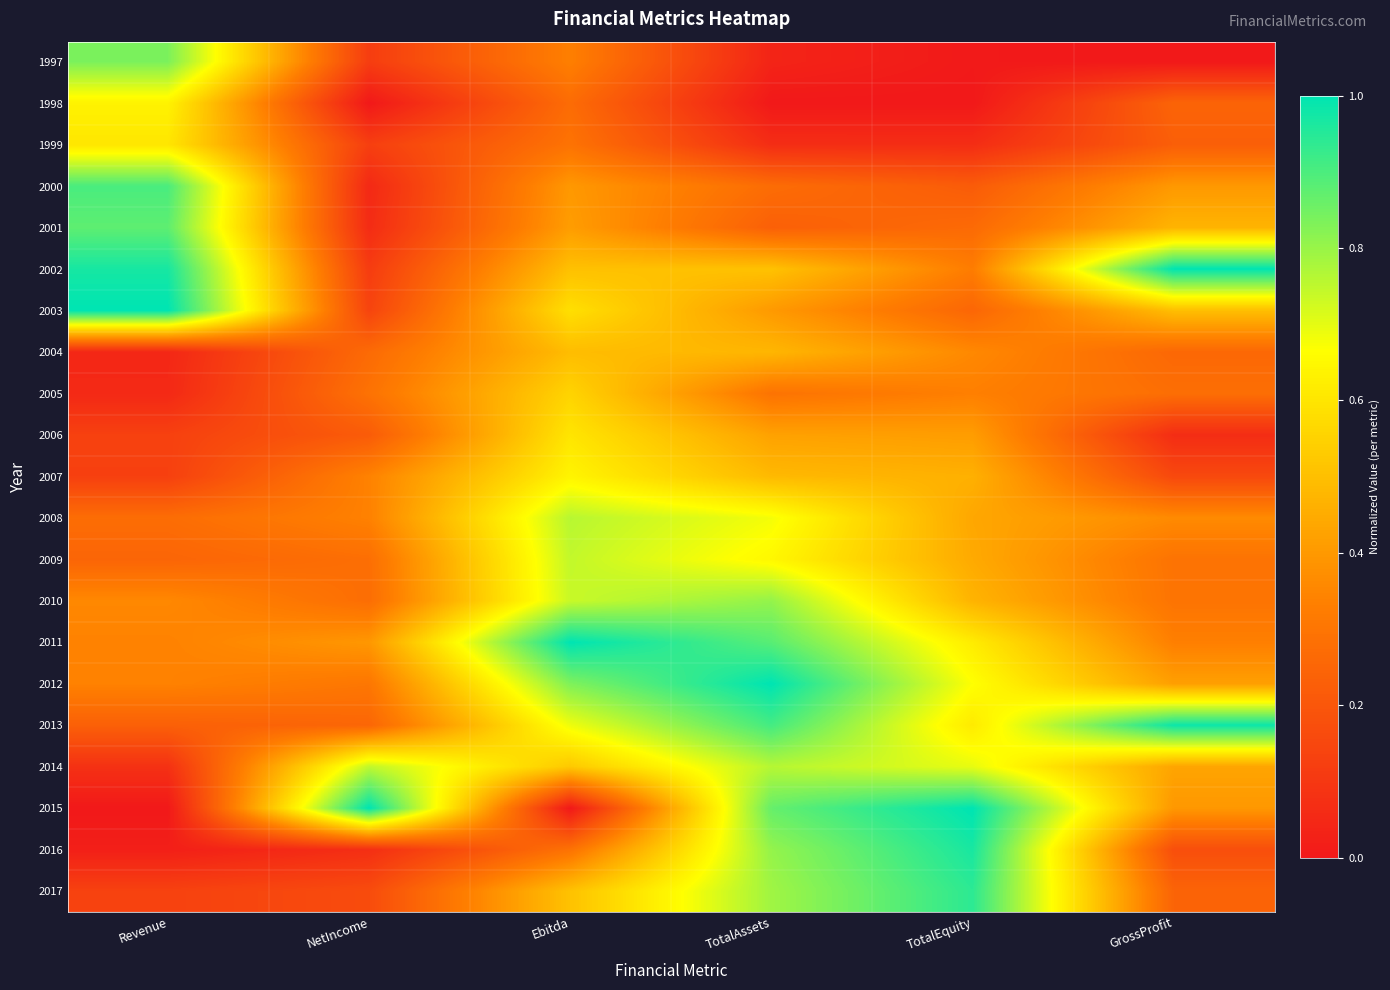

Rank the series by their maximum value, from highest to lowest.

2002, 2003, 2011, 2012, 2015, 2013, 2016, 2017, 2000, 2001, 1997, 2010, 2014, 2008, 2009, 2007, 1998, 1999, 2006, 2005, 2004